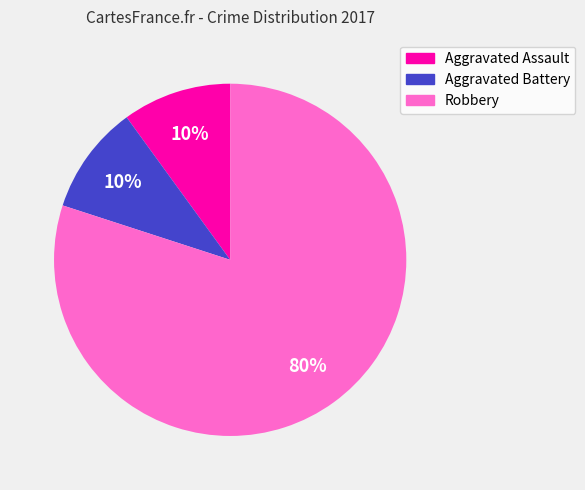

True or false: Robbery accounts for 66% of the total.

False